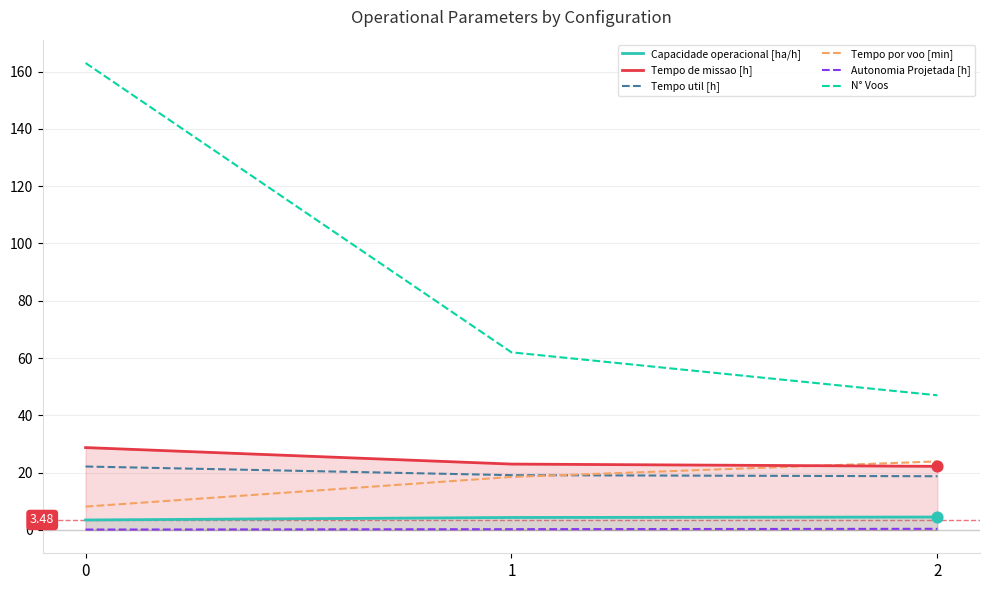

Which series has the largest total across all categories?

N° Voos